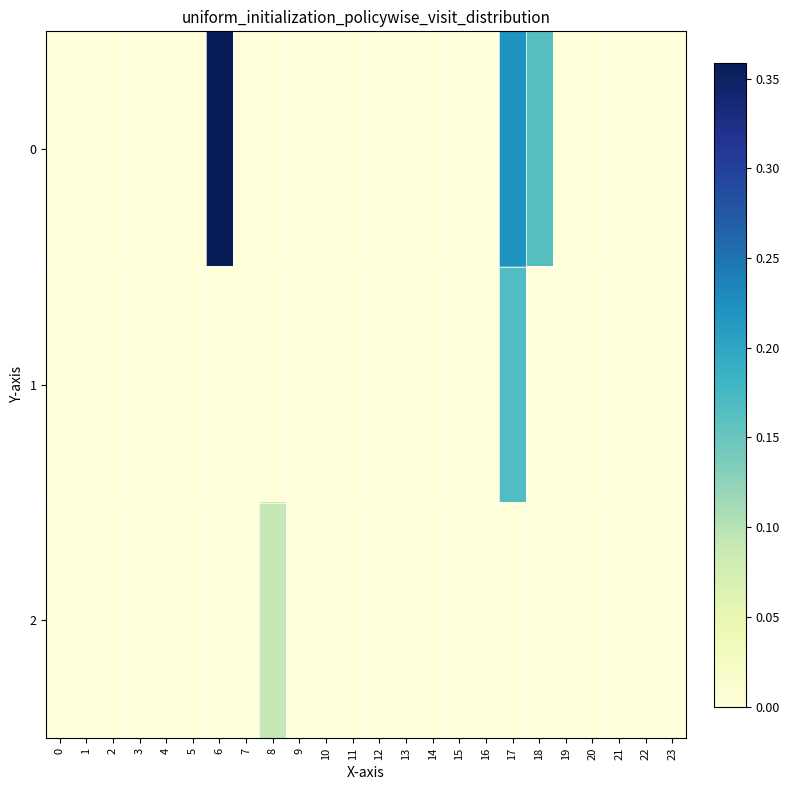

Which label corresponds to the largest value in the chart?

6